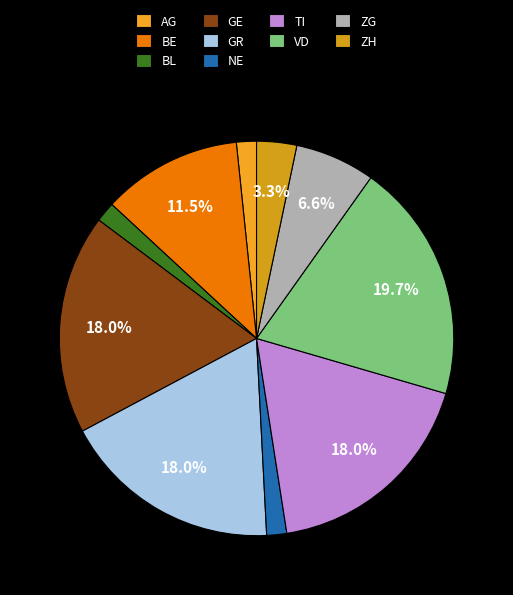

How many slices are in this pie chart?

10